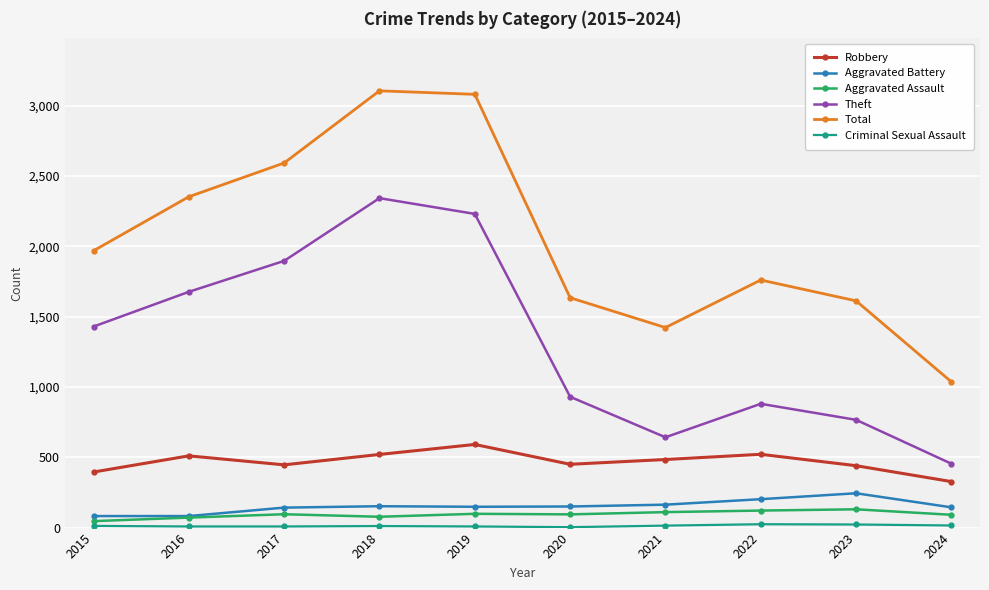

True or false: Total and Robbery intersect in this chart.

False